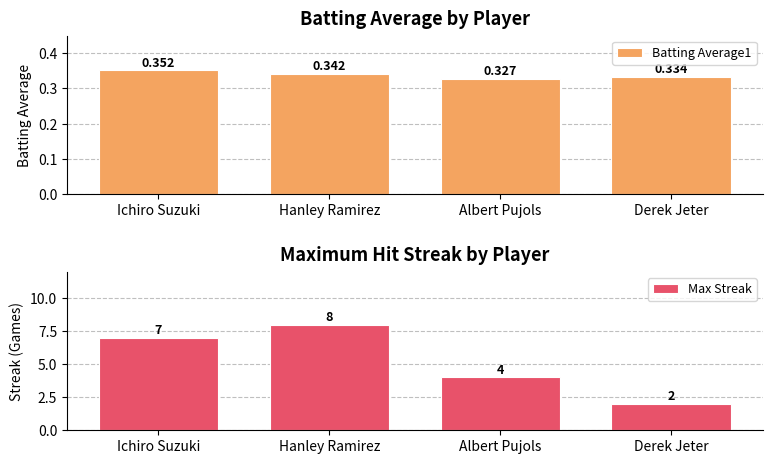

List the series in order of their overall mean, highest first.

Max Streak, Batting Average1